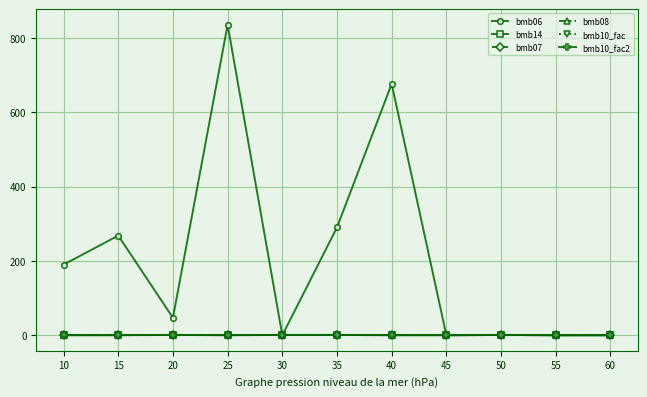

What is the greatest value displayed?

835.0